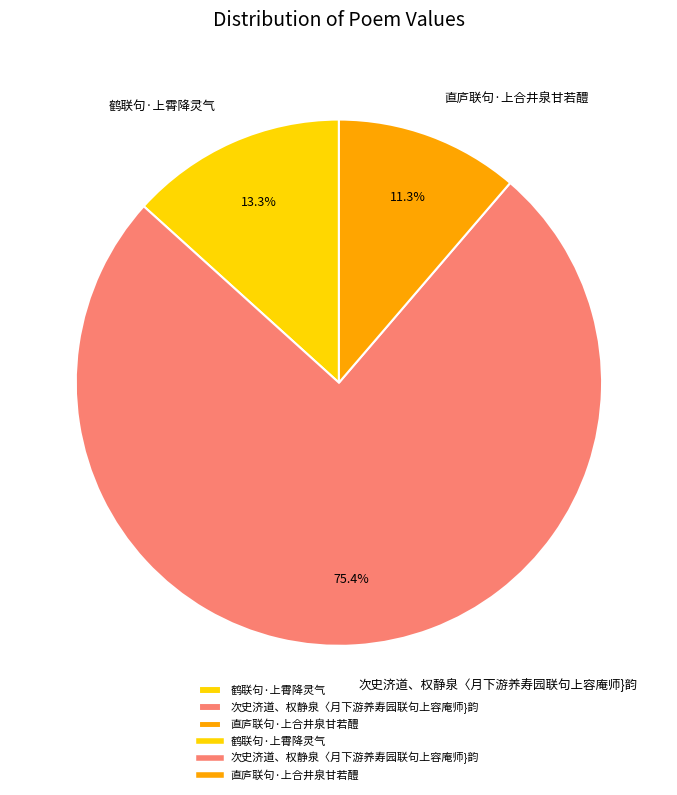

To the nearest percent, what portion does 鹤联句·上霄降灵气 represent?

13%